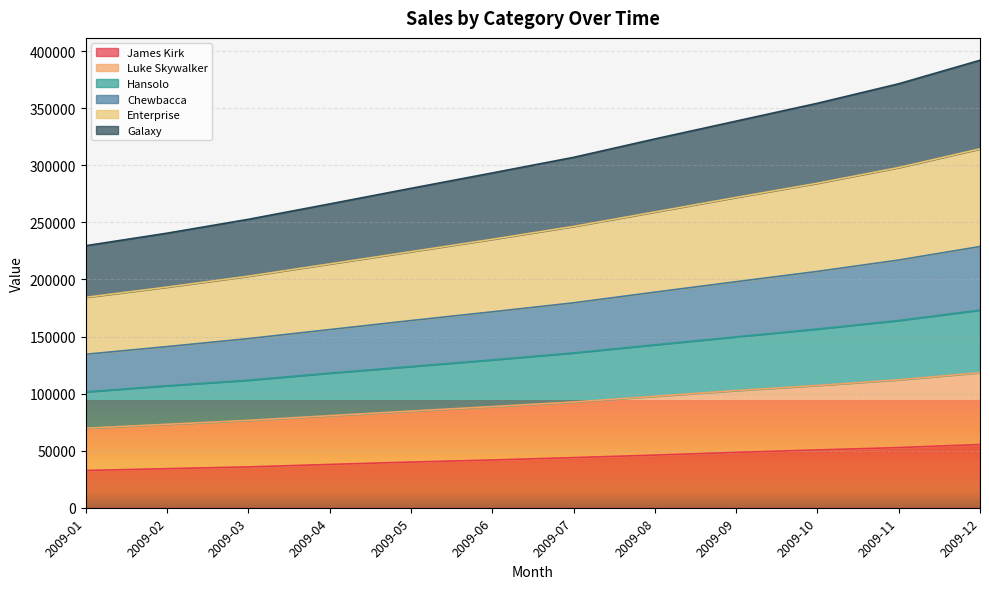

What is the total value across all series at 2009-05?

279796